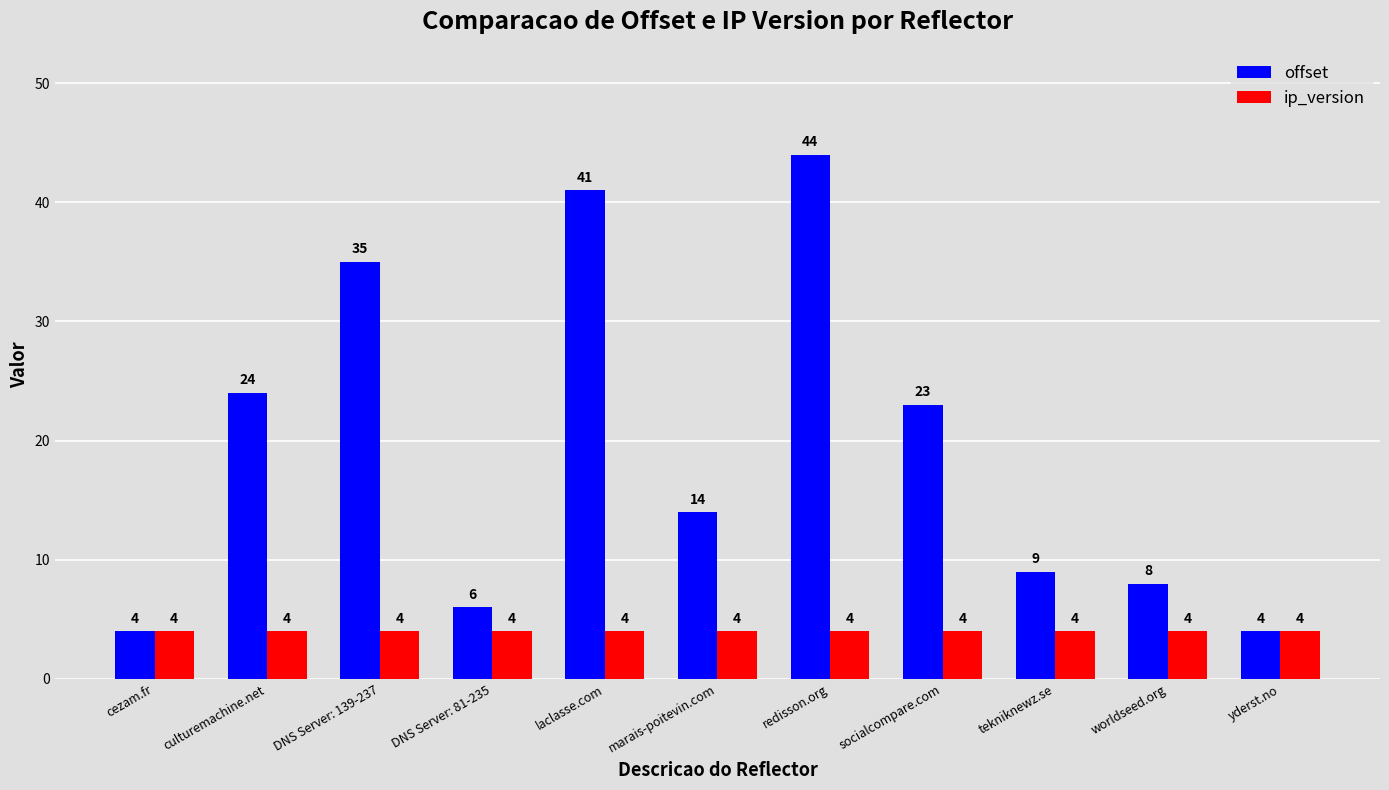

Is the value of ip_version at socialcompare.com greater than the value of offset at culturemachine.net?

No